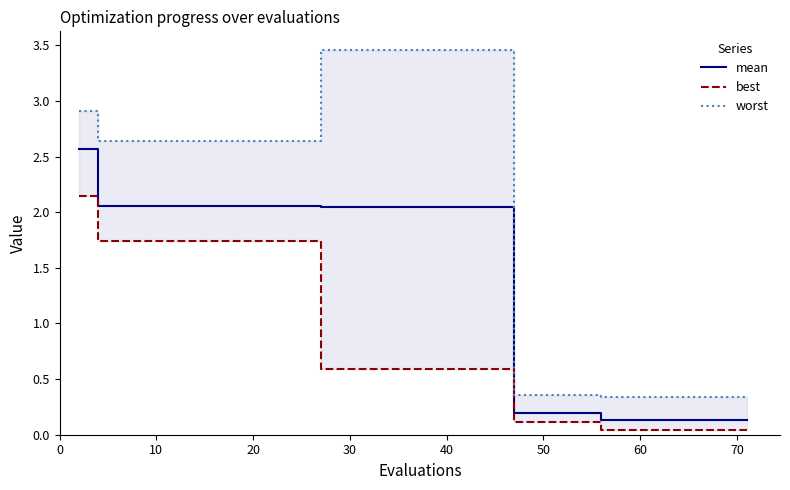

At 10, list the series in order from largest to smallest.

worst, mean, best